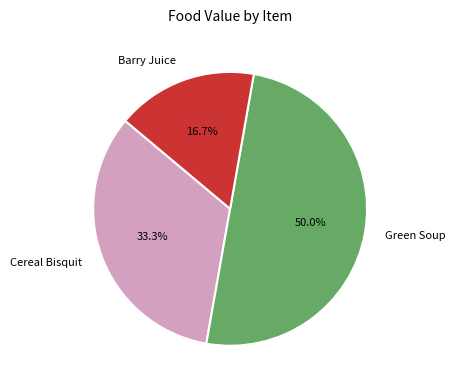

Which category accounts for the majority?

Green Soup